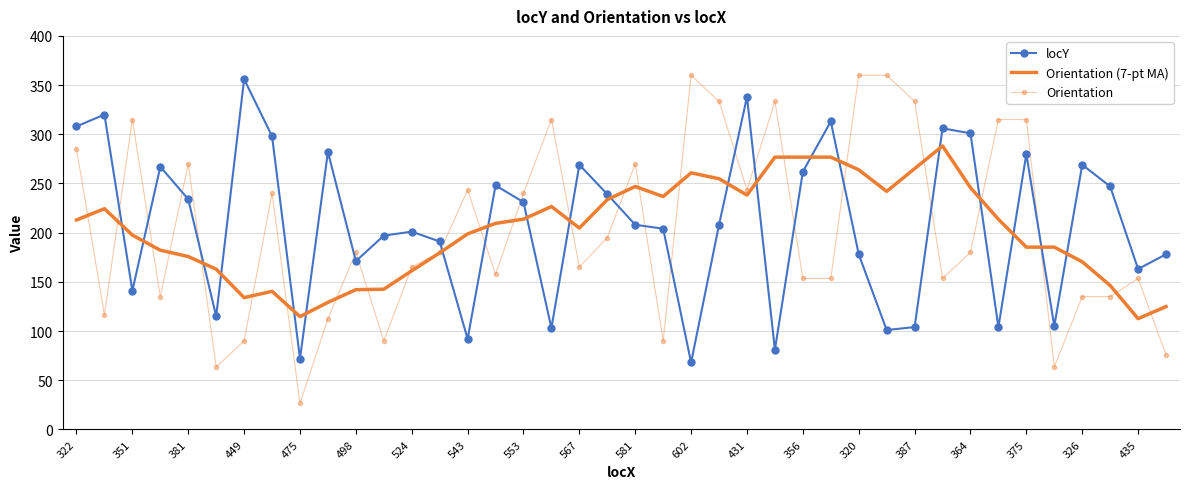

True or false: Orientation (7-pt MA) has more than 0 interior local peaks.

True